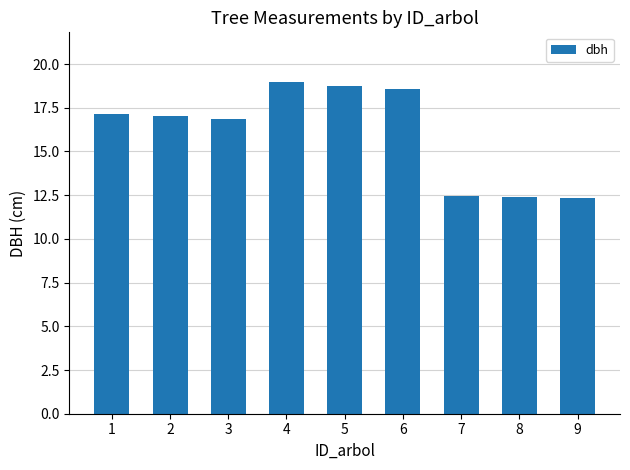

What is the value of the 1st bar from the left?

17.2